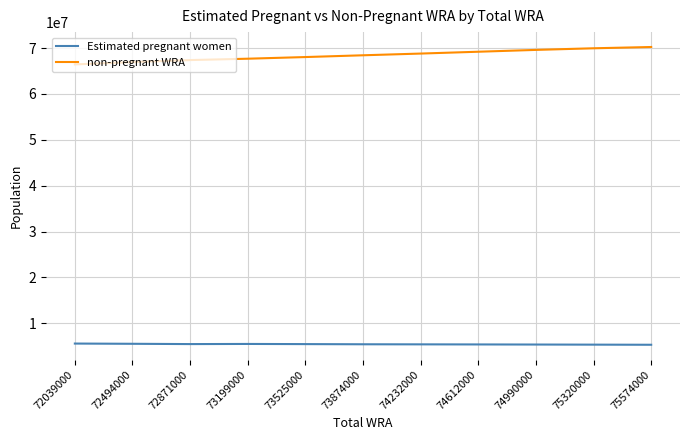

What is the greatest value displayed?

70246503.0